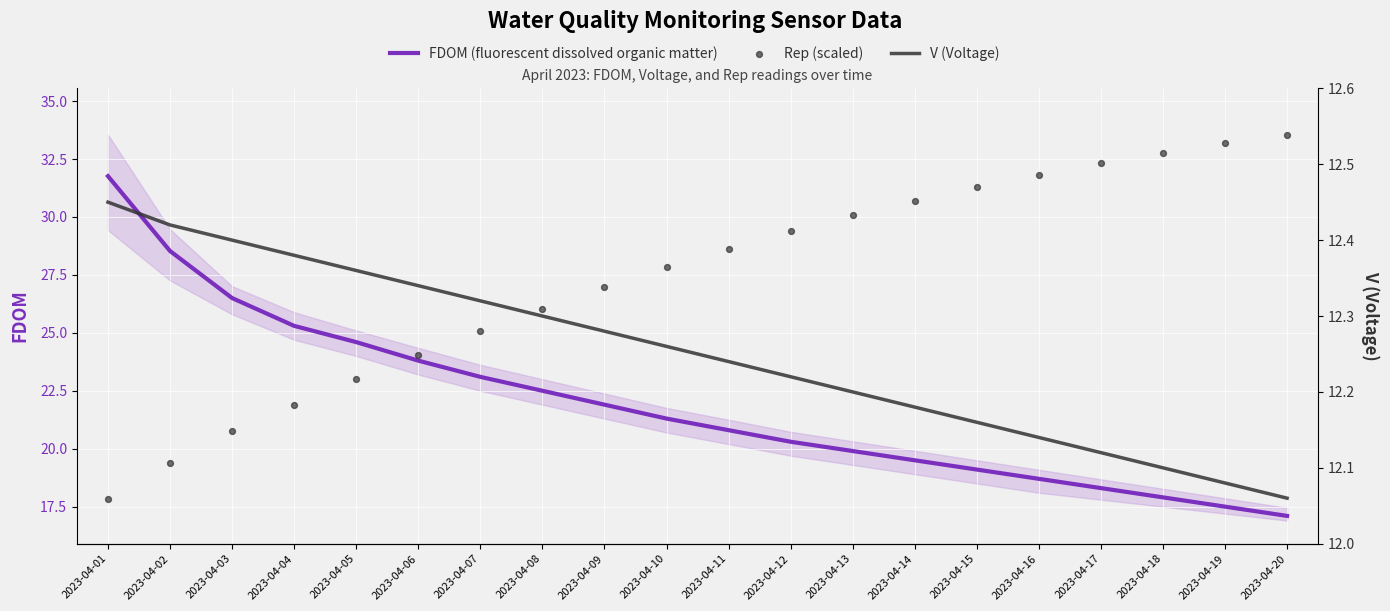

Which series has the largest total across all categories?

Rep (scaled)